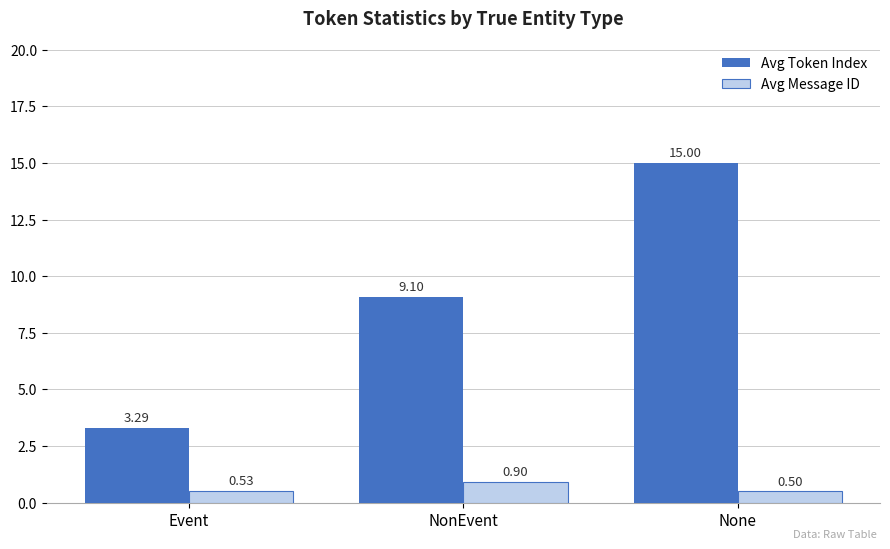

What is the difference between the maximum and minimum values in the Avg Message ID series?

0.4